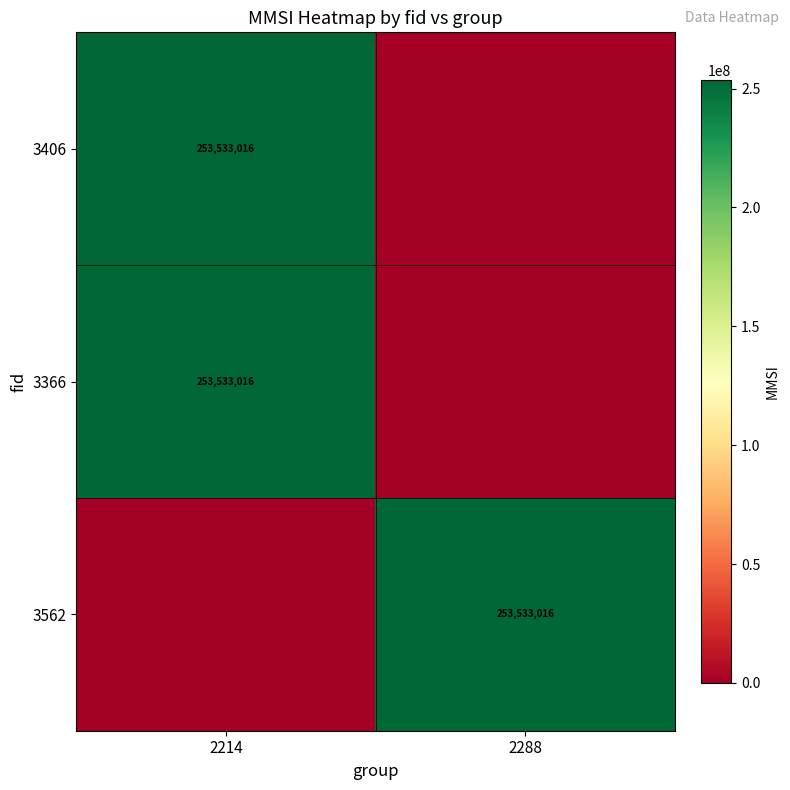

The value of 3406 at 2214 is 415094710. True or false?

False